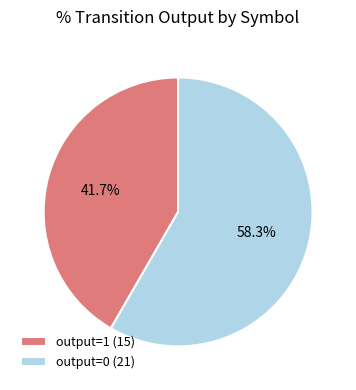

What is the ratio of the value at output=1 (15) to the value at output=0 (21)?

0.7